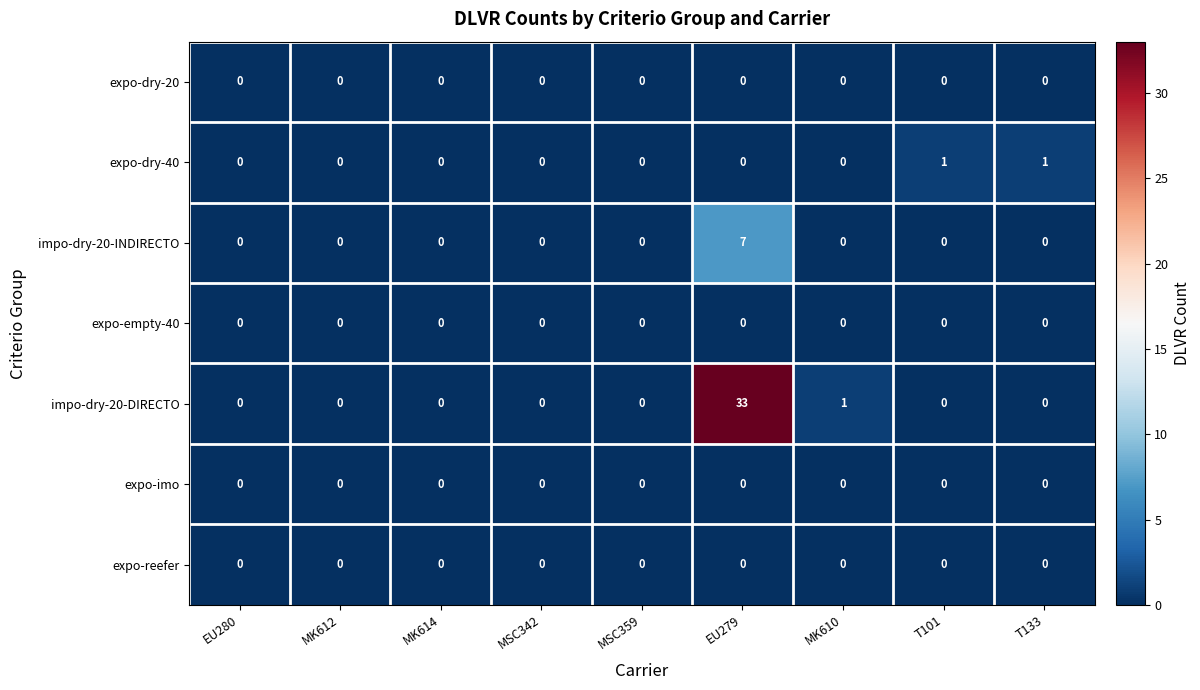

Which label corresponds to the largest value in the chart?

EU279